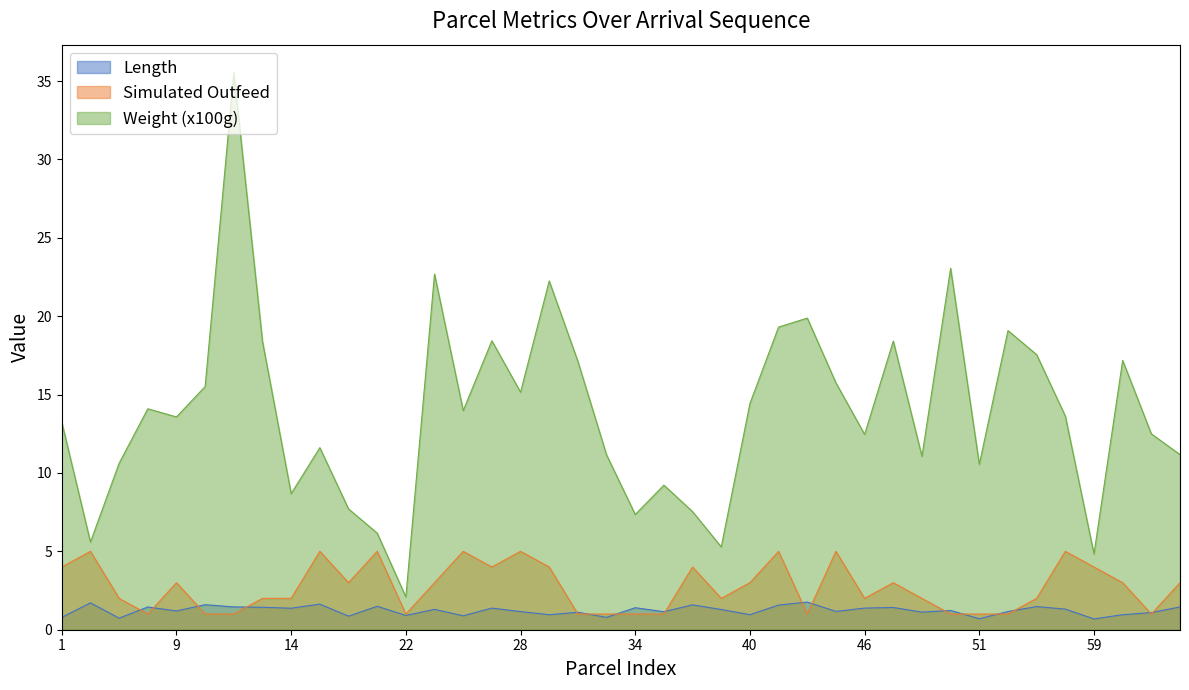

Which category has the lowest value in the Simulated Outfeed series?

7